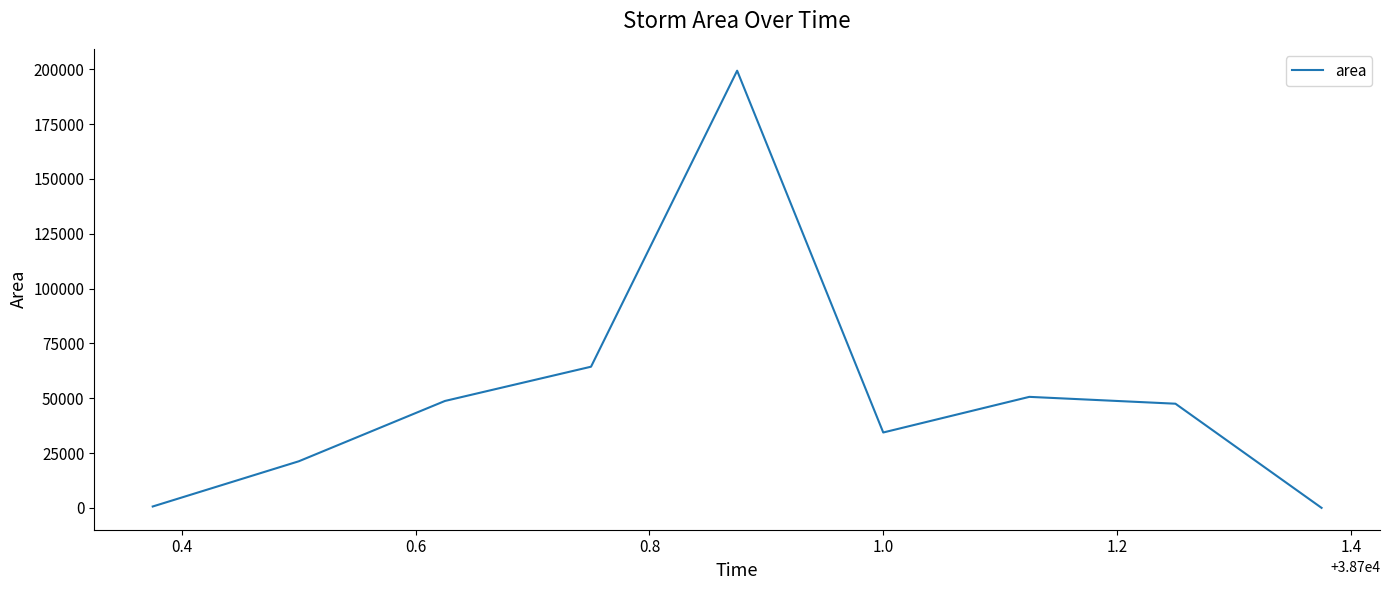

What is the greatest value displayed?

199375